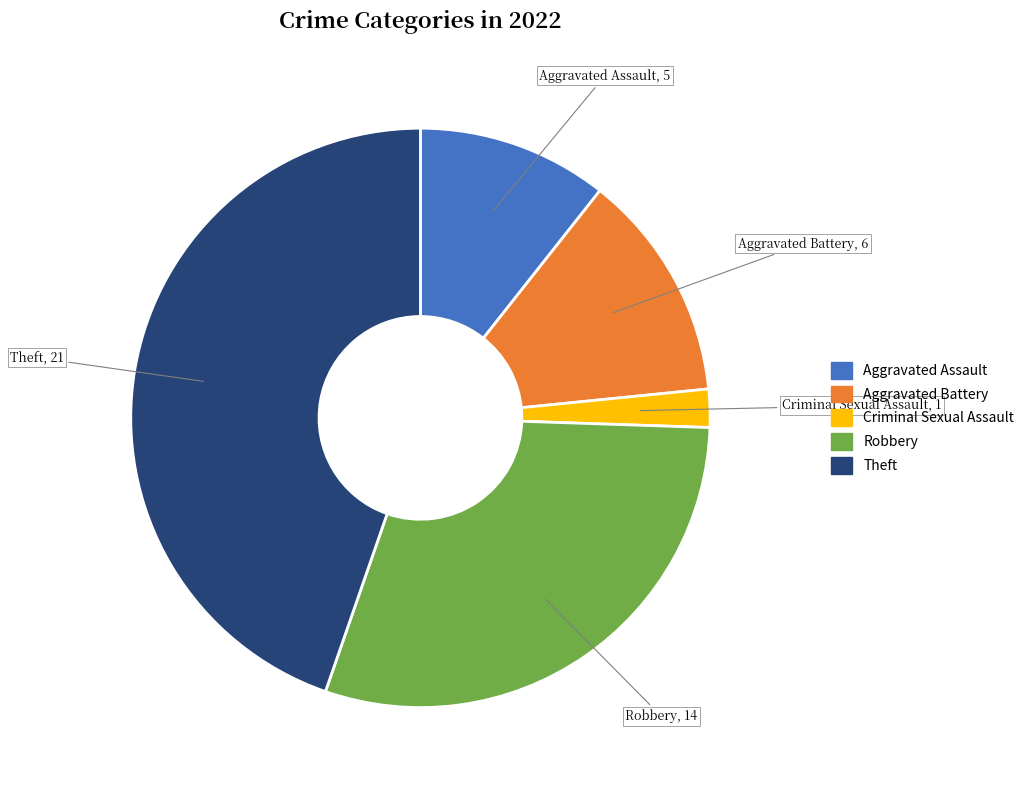

Is there any slice that represents more than half of the pie?

No